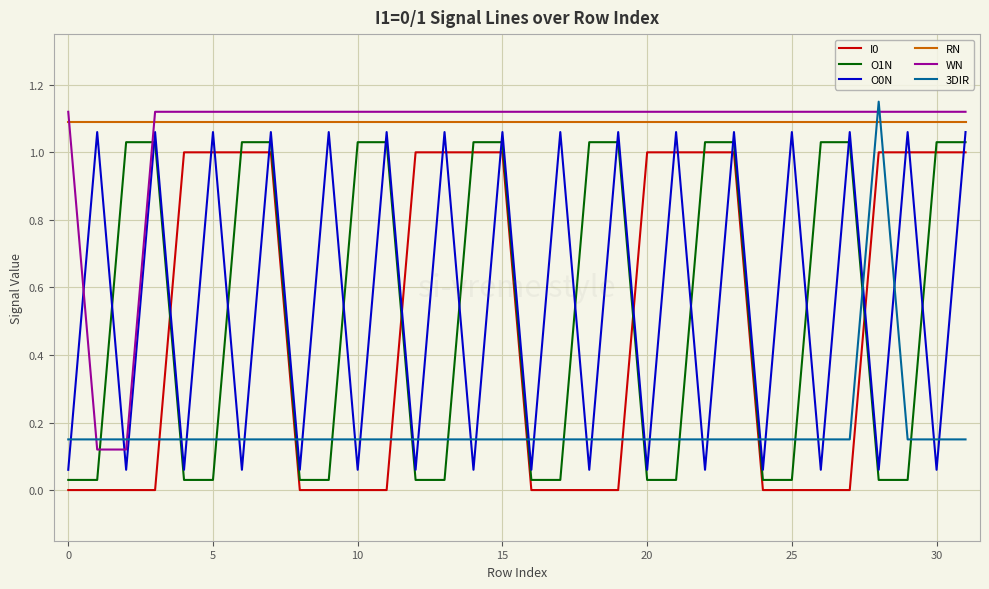

After their last crossing, which series has the higher values: 3DIR or WN?

WN